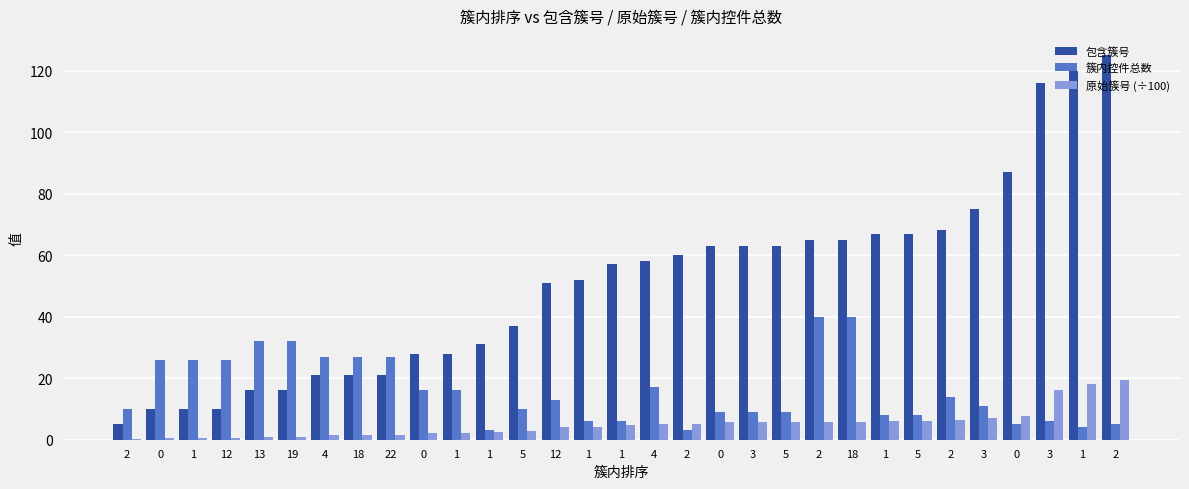

True or false: 簇内控件总数 has a value of 11.9 at 12.

False